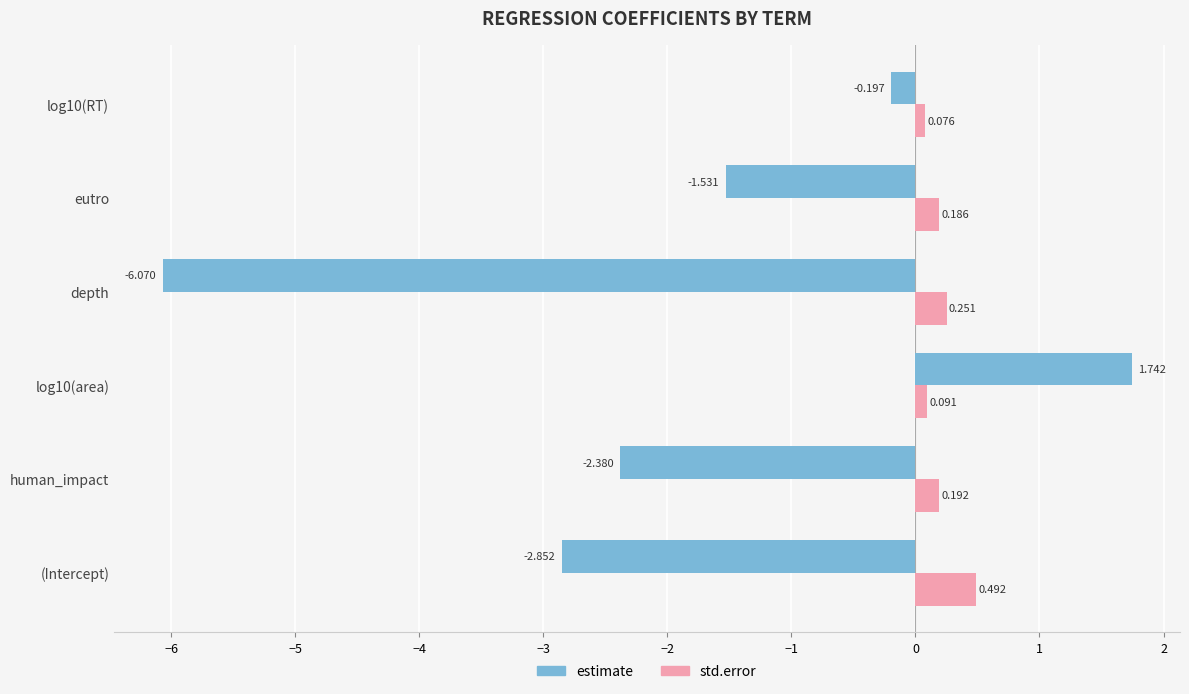

What is the average value of the estimate series?

-1.9